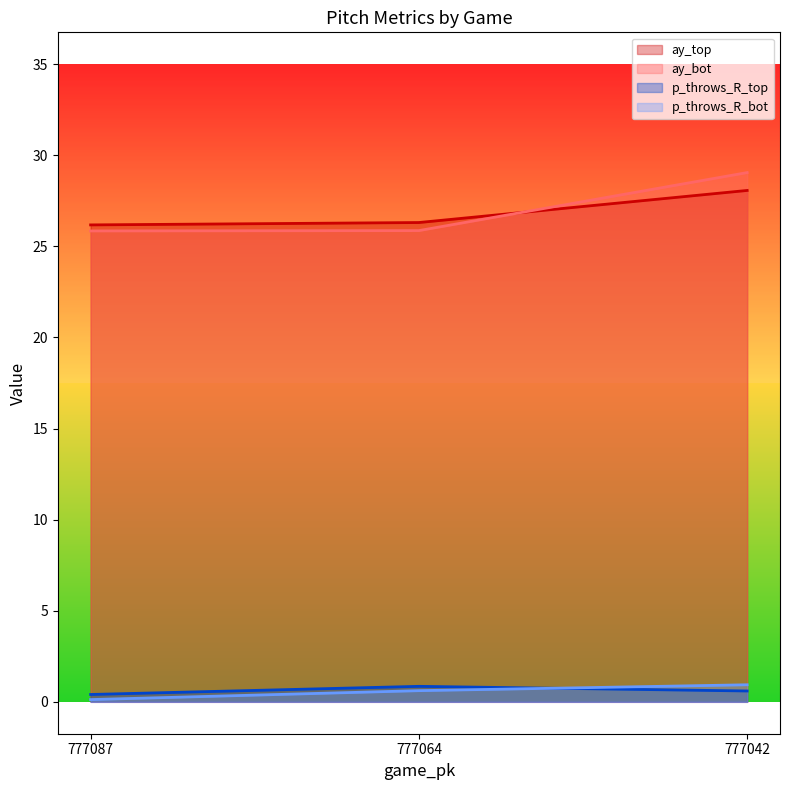

Reading right to left, what are all the values shown in this chart?

ay_top: 28.1	26.3	26.2
ay_bot: 29.1	25.9	25.8
p_throws_R_top: 0.6	0.9	0.4
p_throws_R_bot: 0.9	0.6	0.1